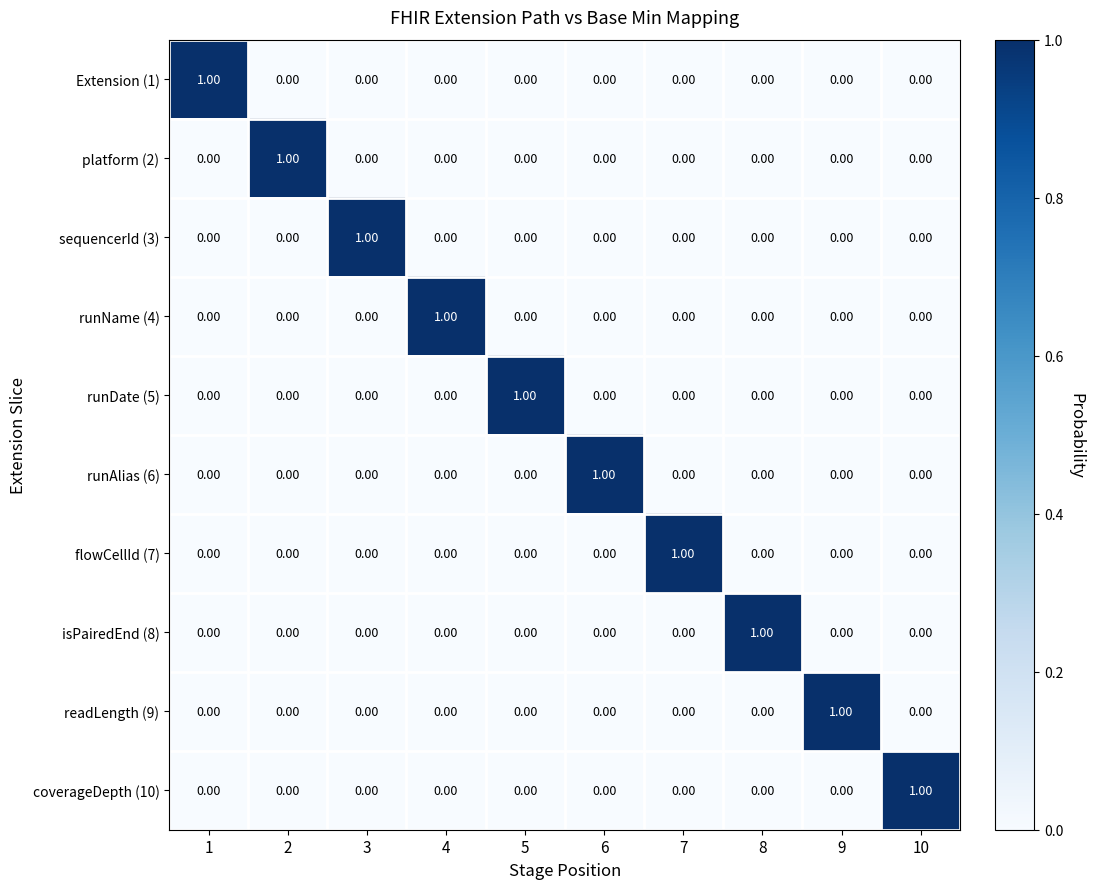

Is the value of runDate (5) at 5 greater than the value of readLength (9) at 2?

Yes